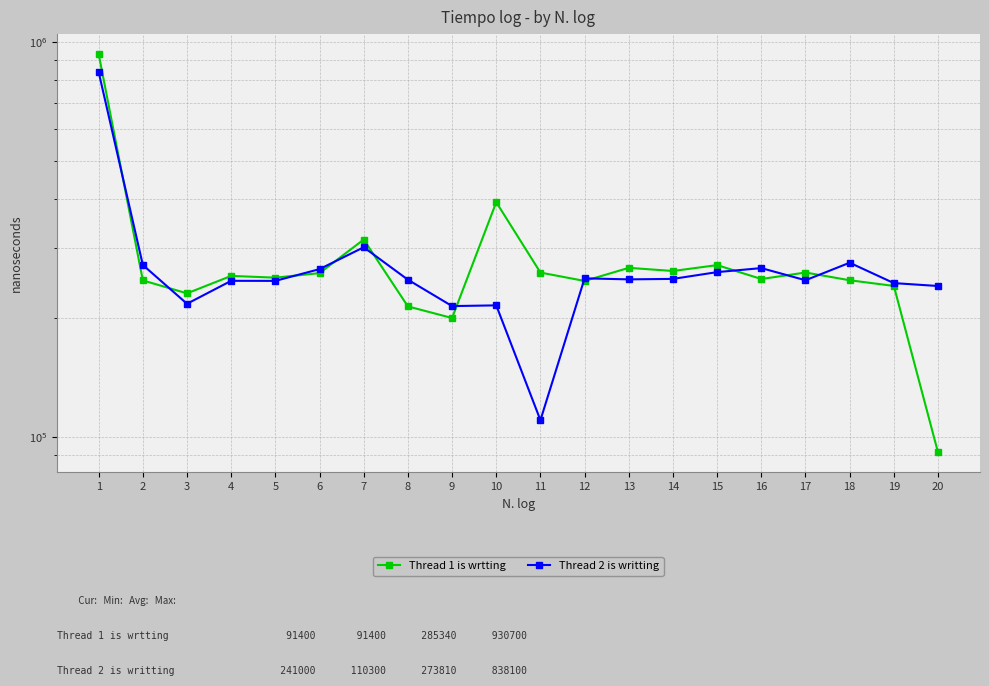

Count the number of data series in this chart.

2